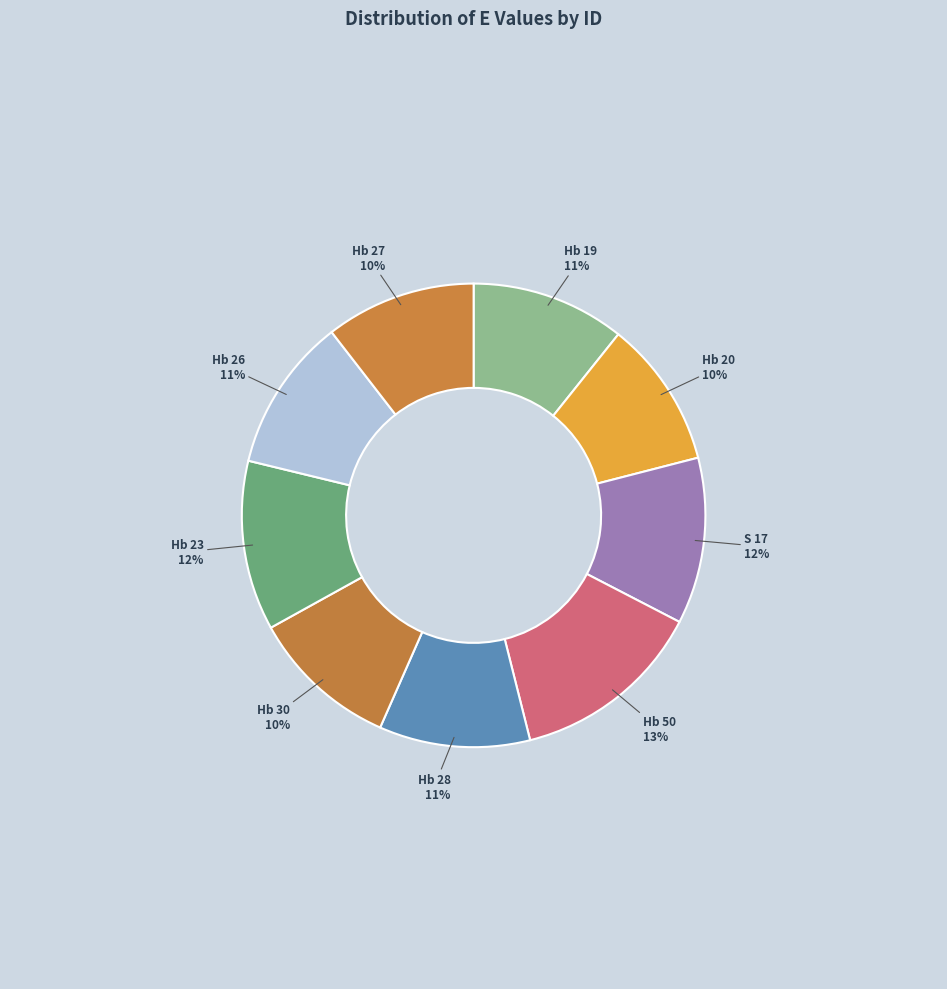

How many segments does this pie chart have?

9